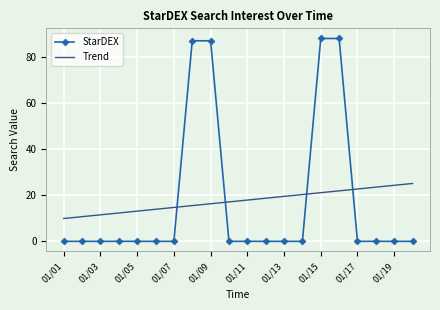

Which series ends up on top after the final intersection of Trend and StarDEX?

Trend